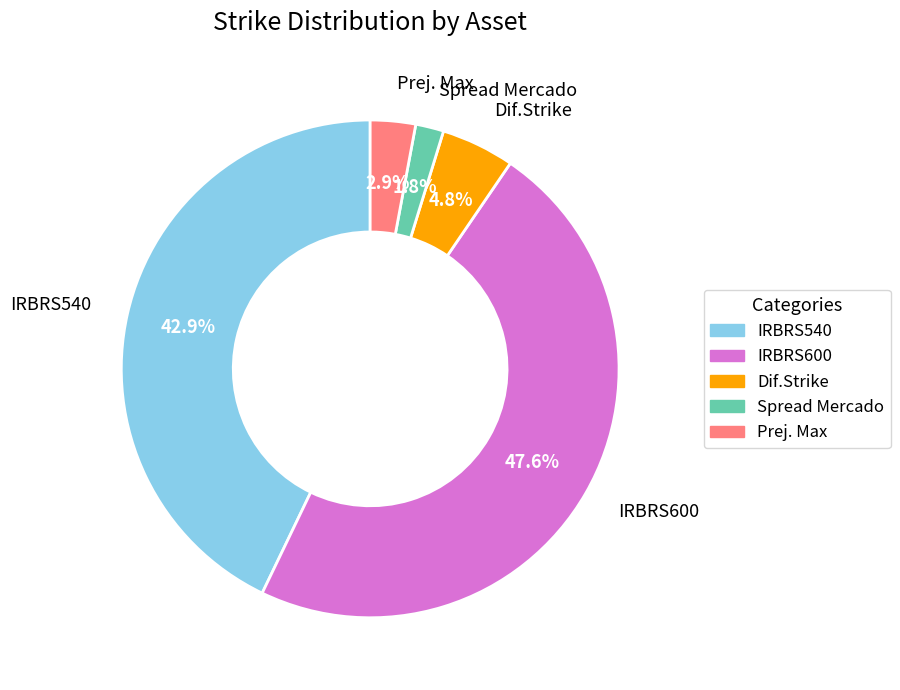

What is the largest slice in the pie chart?

IRBRS600